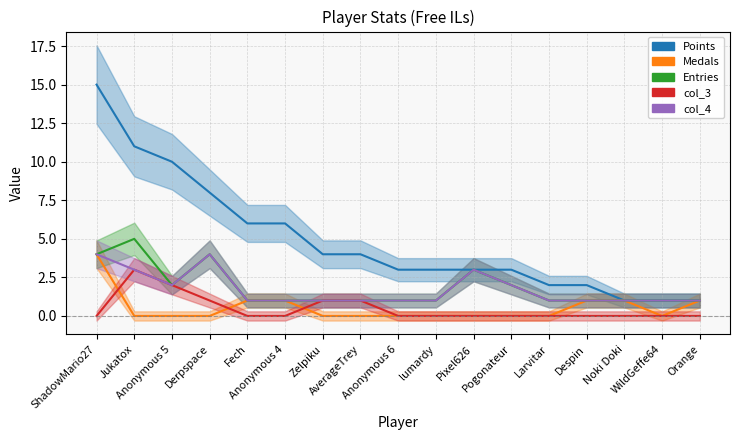

Rank the series at Anonymous 6 from lowest to highest value.

Medals, col_3, Entries, col_4, Points